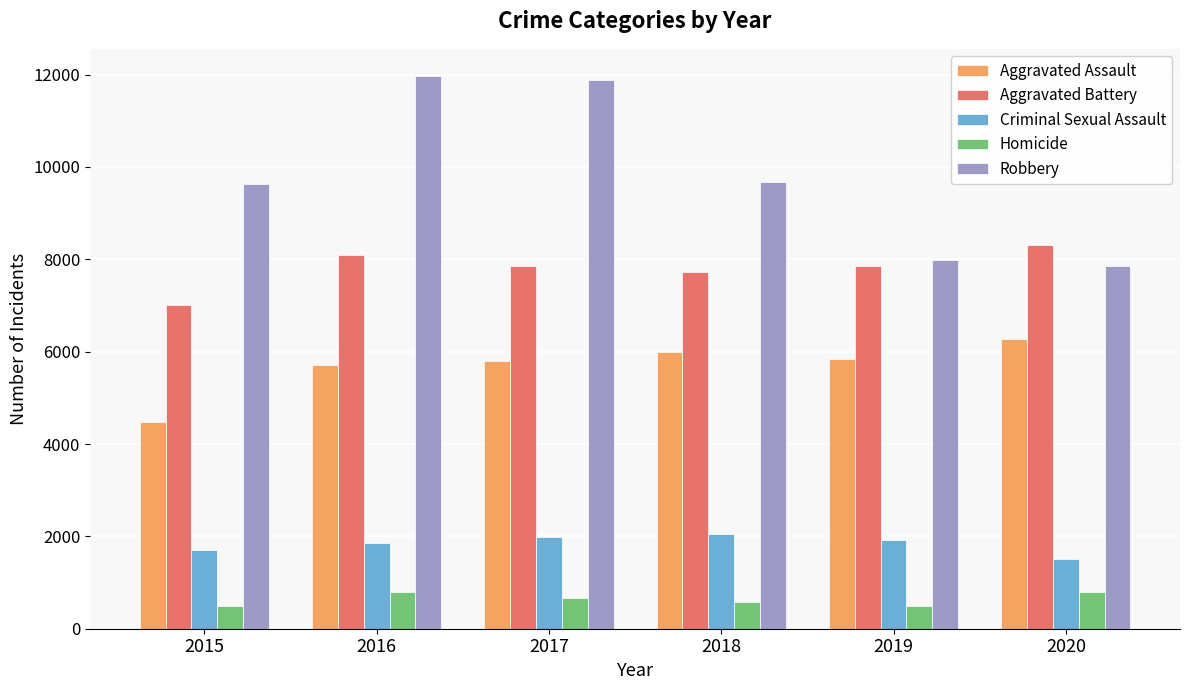

What is the smallest value displayed?

496